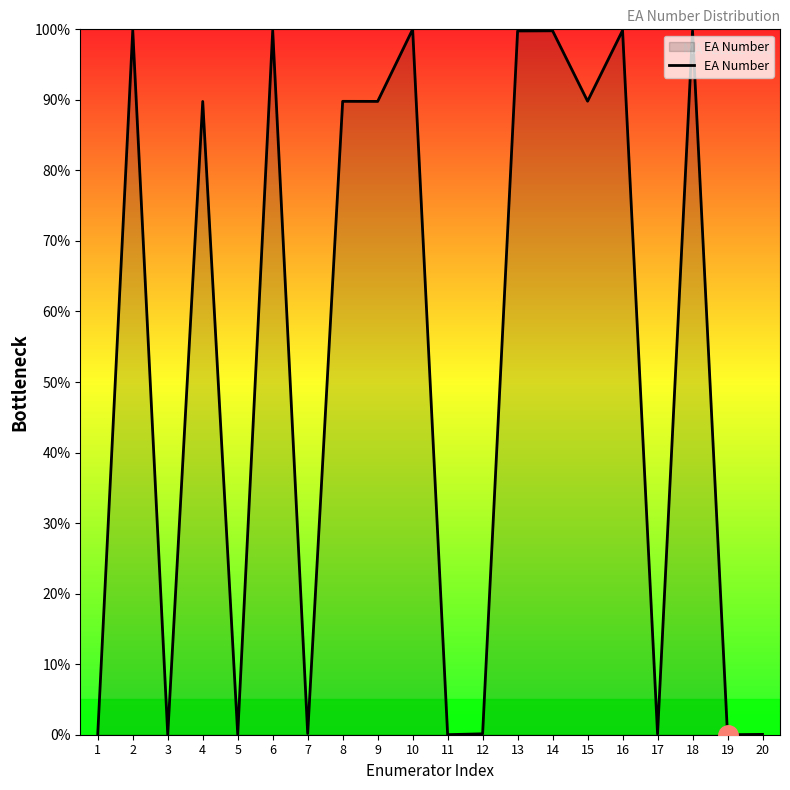

What is the difference between the second highest and second lowest values?

99.8